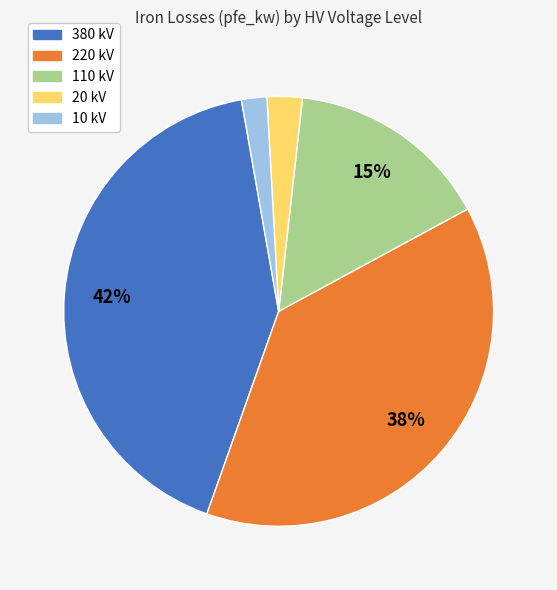

To the nearest percent, what is the combined percentage of 20 kV and 220 kV?

41%